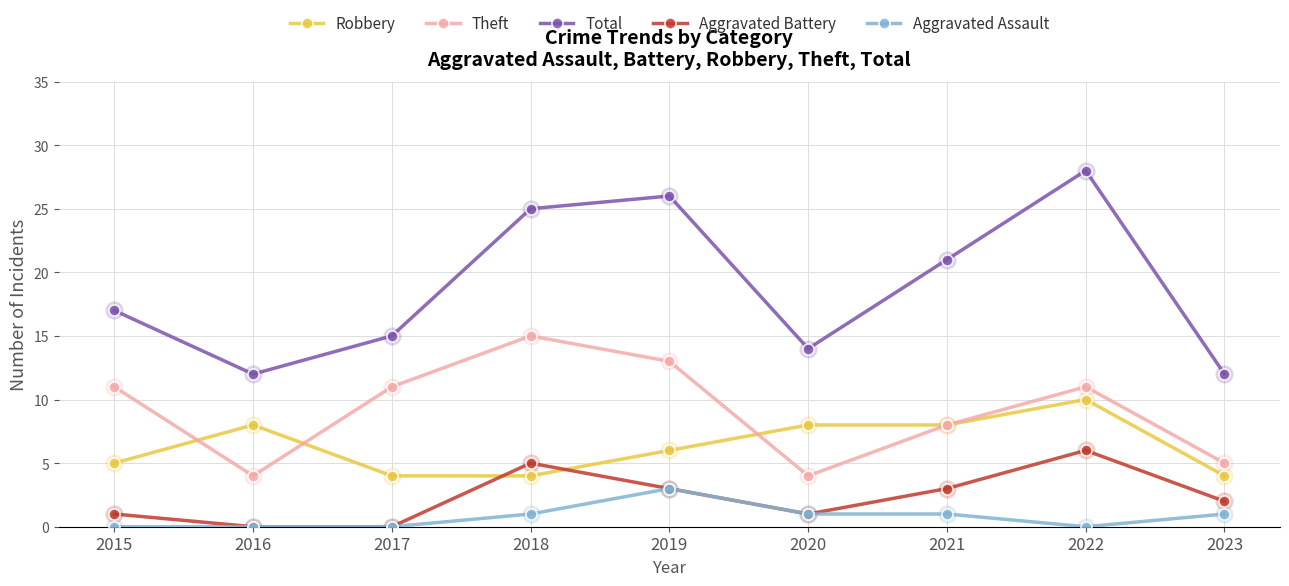

True or false: Robbery has a value of 11 at 2021.

False